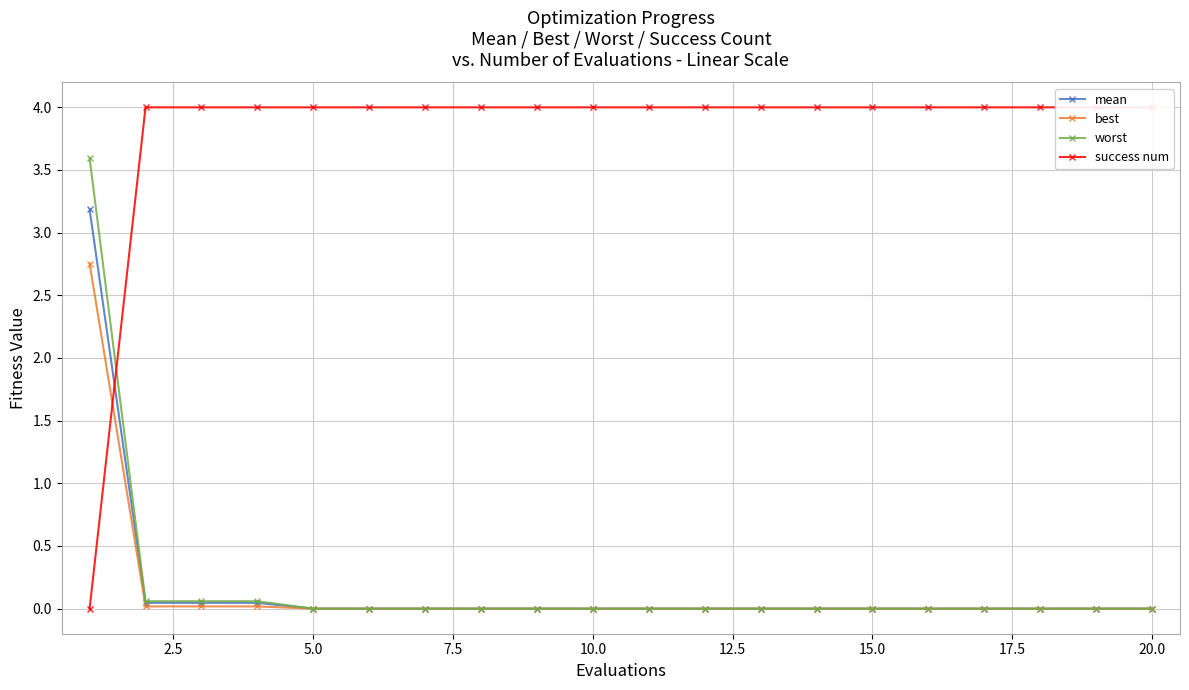

What is the average value of the best series?

0.1